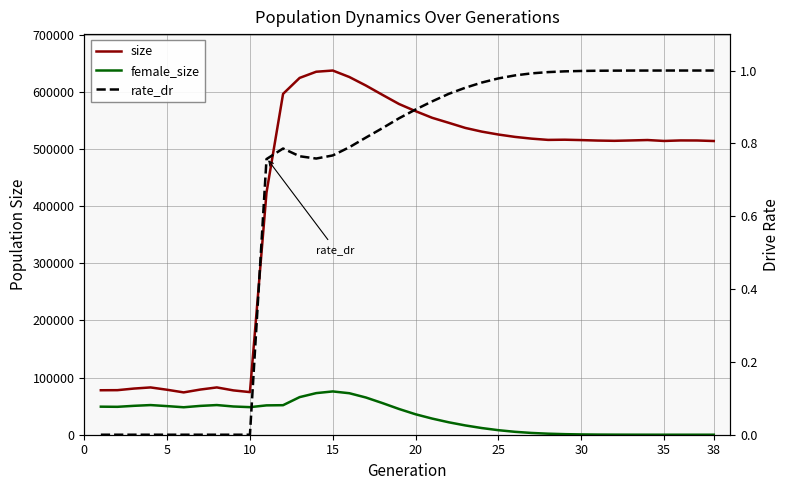

Which category has the highest value in the rate_dr series?

38